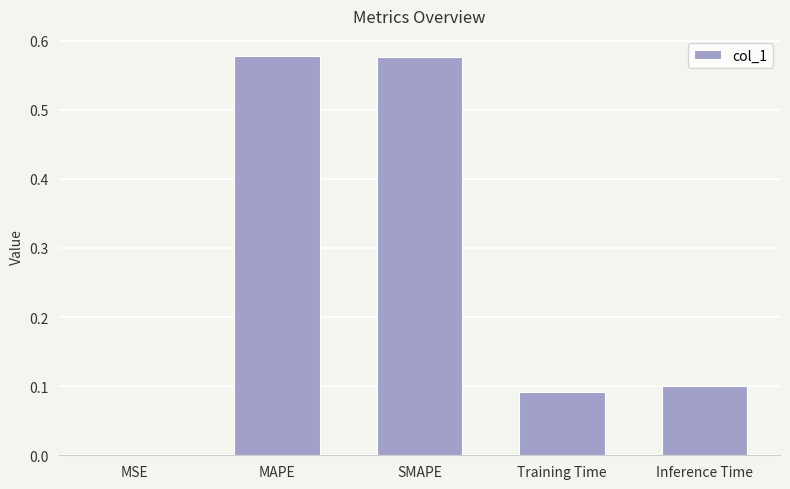

What is the sum of all values?

1.3